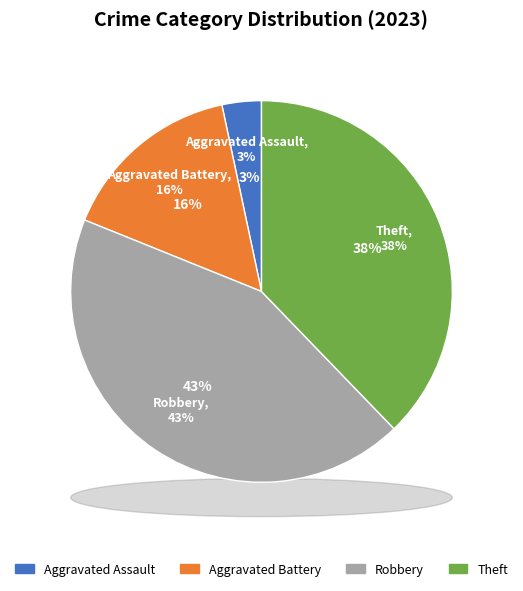

True or false: Homicide accounts for 1% of the total.

False